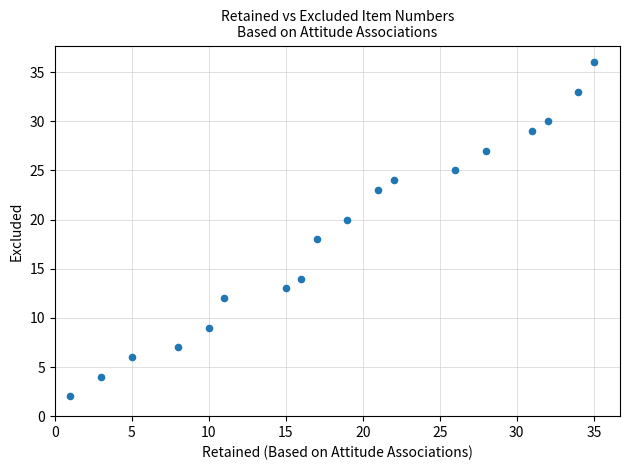

What is the range of X values (max minus min)?

34